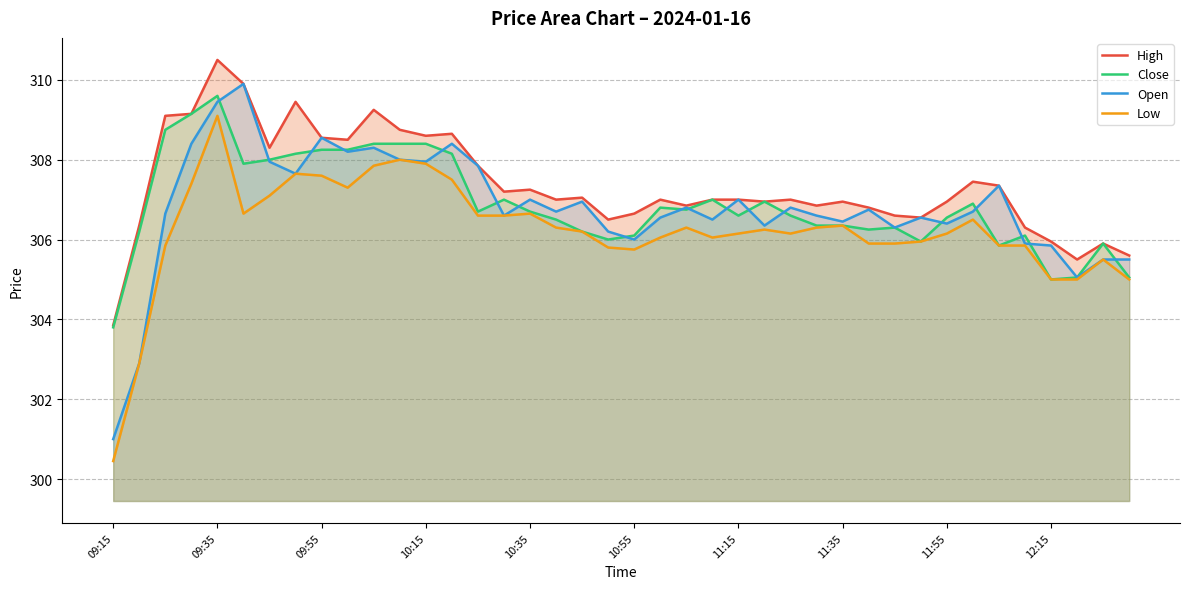

Which series has the largest total across all categories?

High